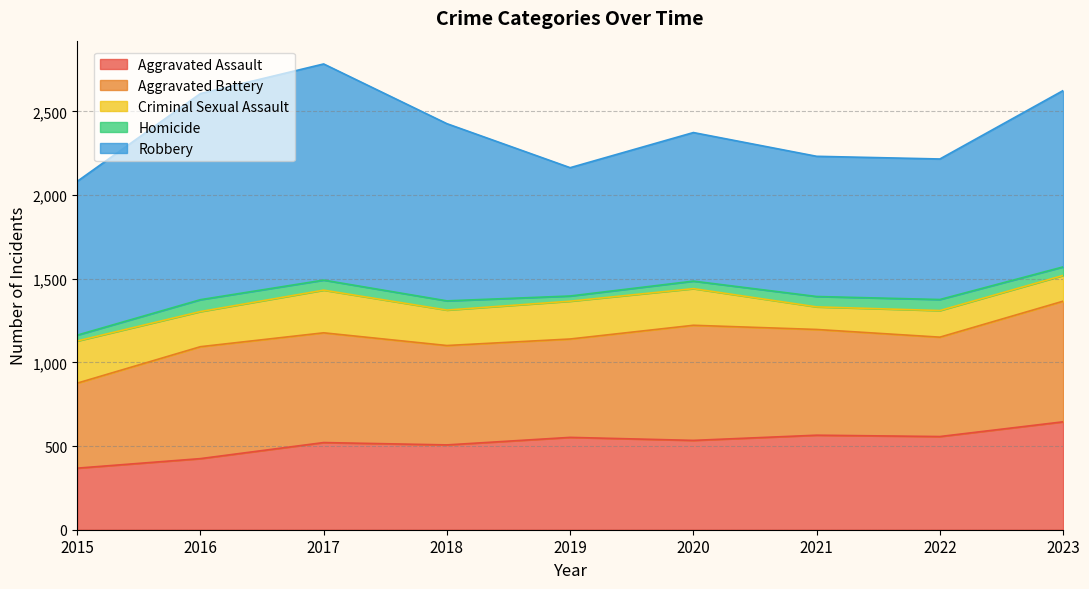

Is the value of Aggravated Assault at 2019 greater than the value of Homicide at 2015?

Yes